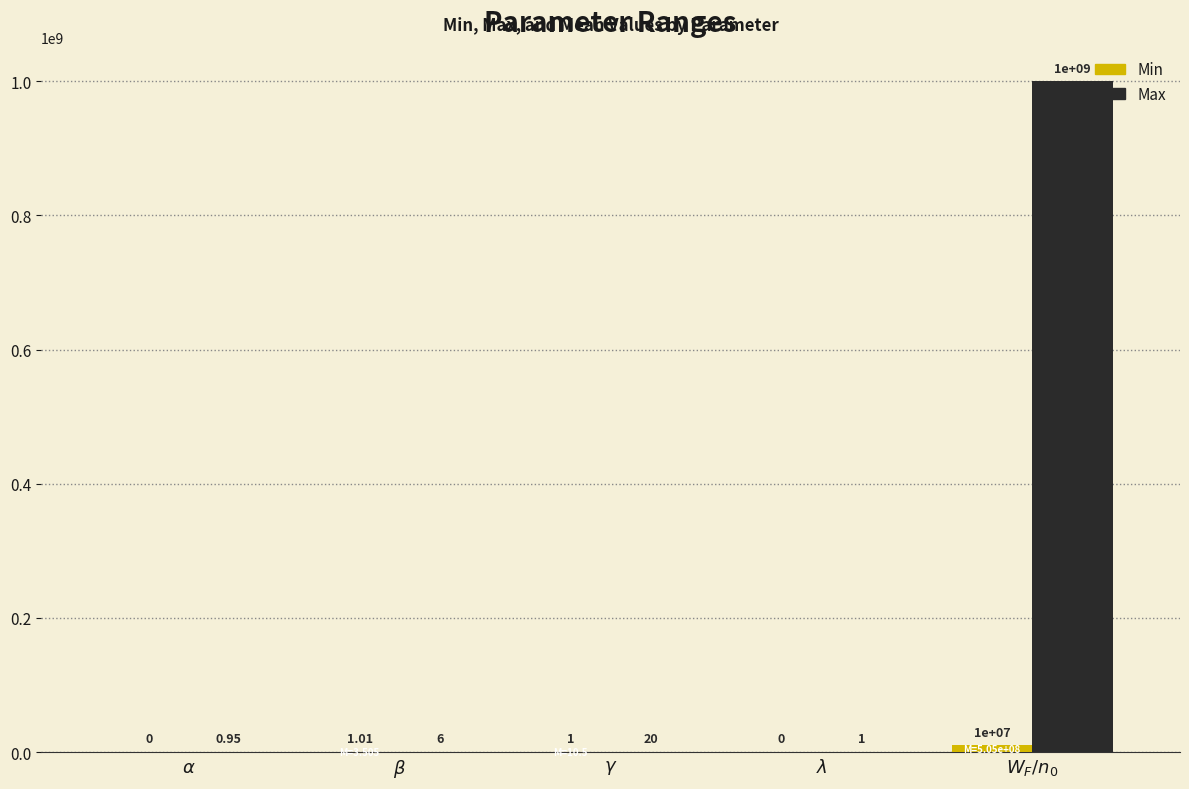

Which series has the largest total across all categories?

Max